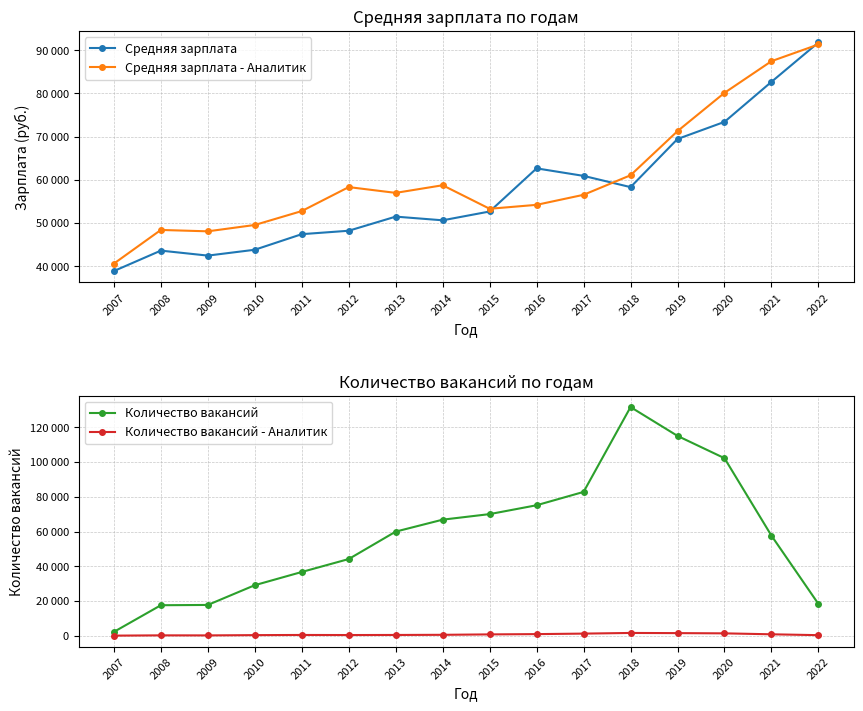

How many interior local valleys does the Средняя зарплата series have?

3